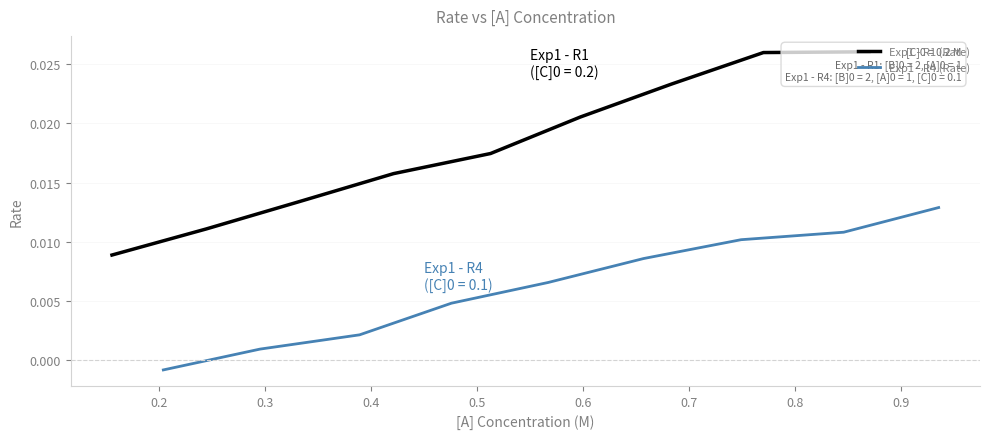

At 0.5, list the series in order from smallest to largest.

Exp1 - R4 (Rate), Exp1 - R1 (Rate)